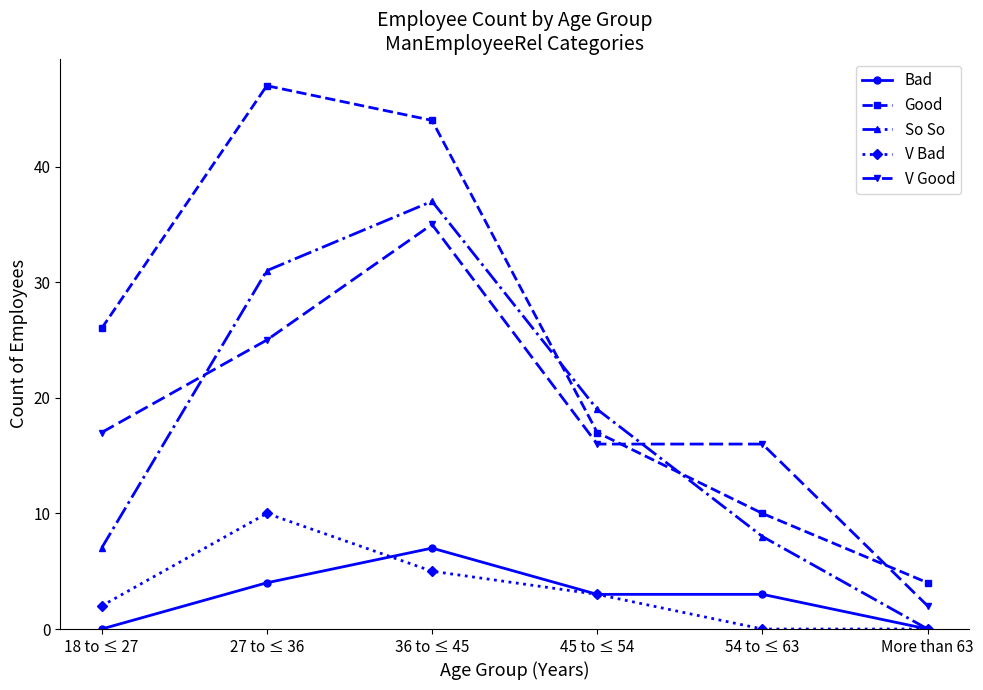

What is the label of the 2nd point from the right?

54 to ≤ 63